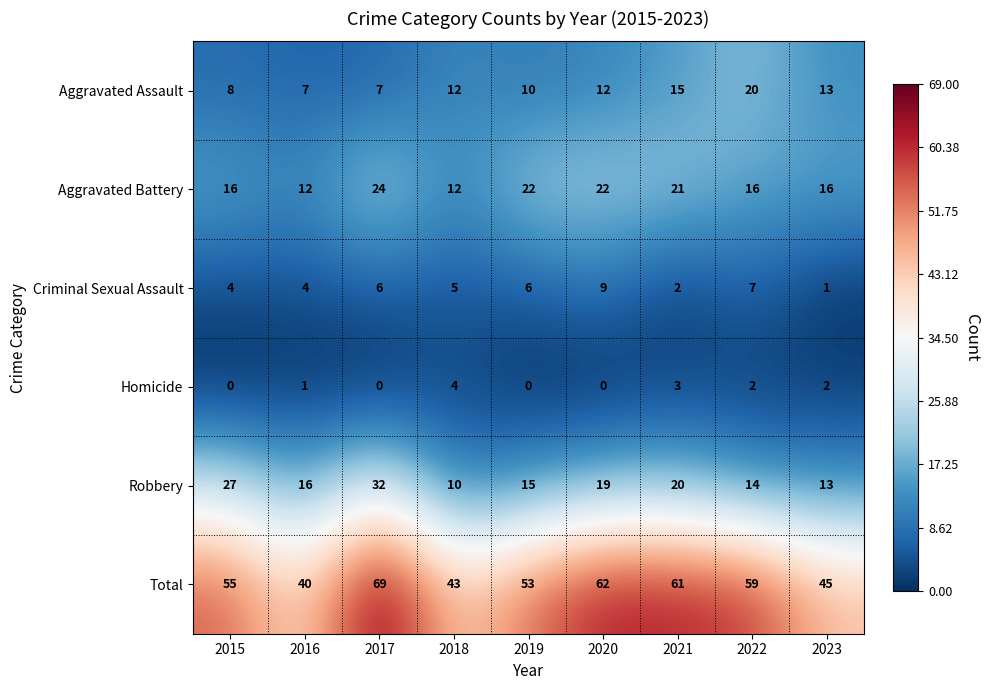

What is the difference between the maximum and minimum values in the Total series?

29